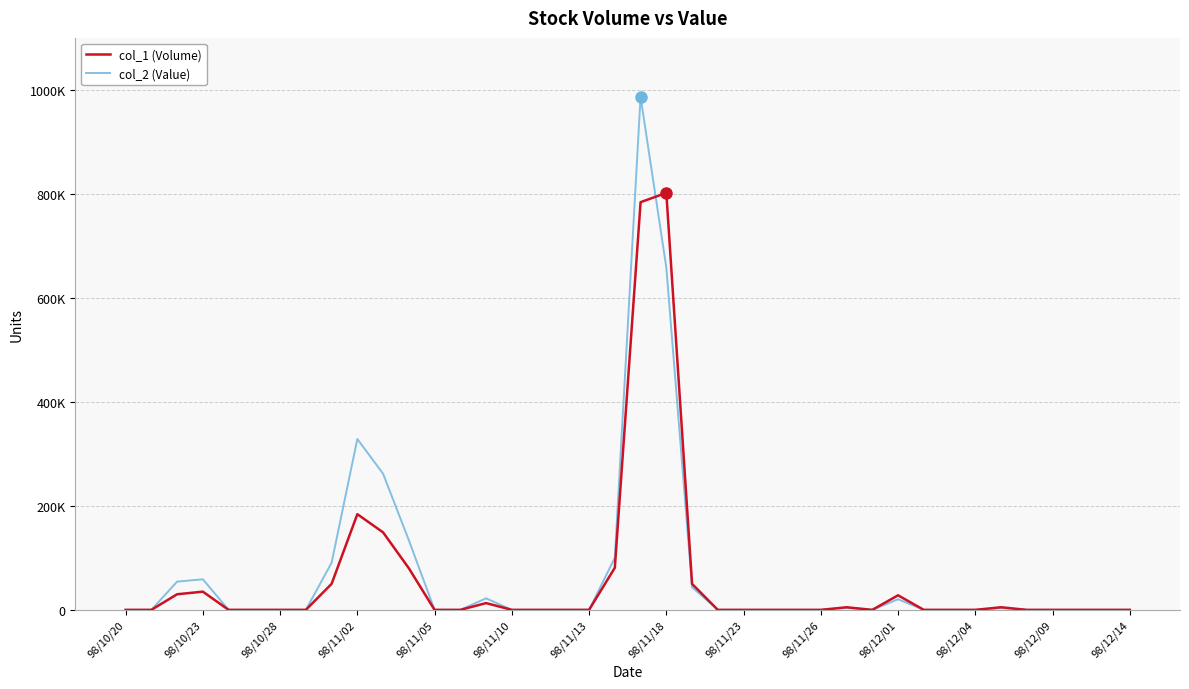

True or false: col_1 (Volume) has more than 1 interior local peaks.

True